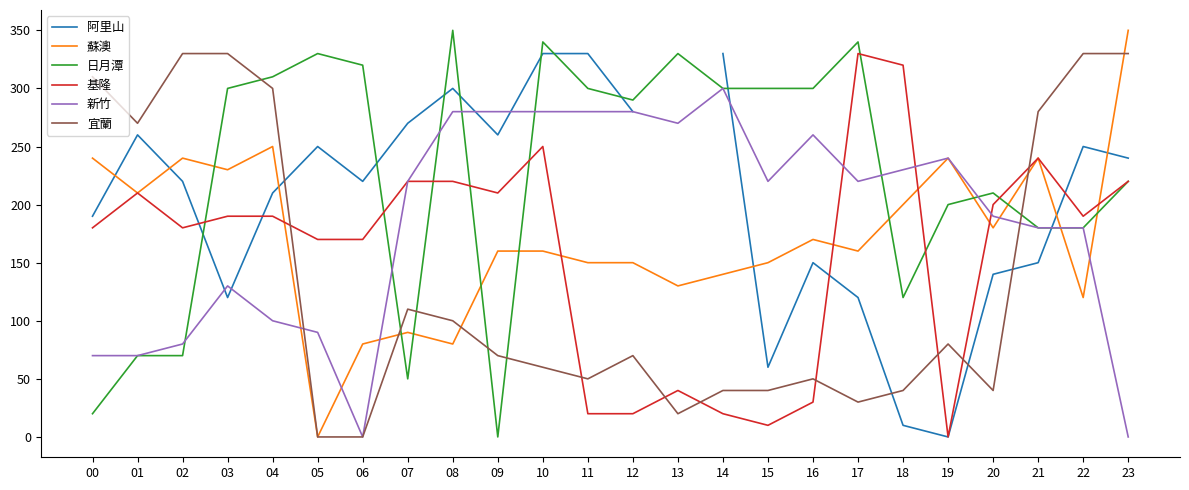

The value of 基隆 at 20 is 40.8. True or false?

False